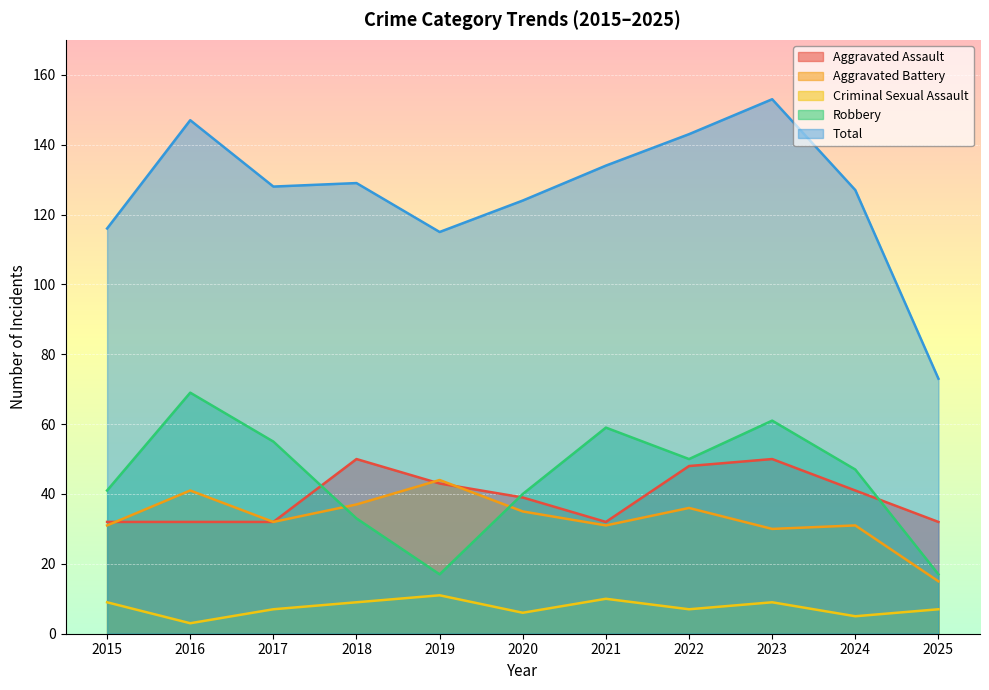

What is the greatest value displayed?

153